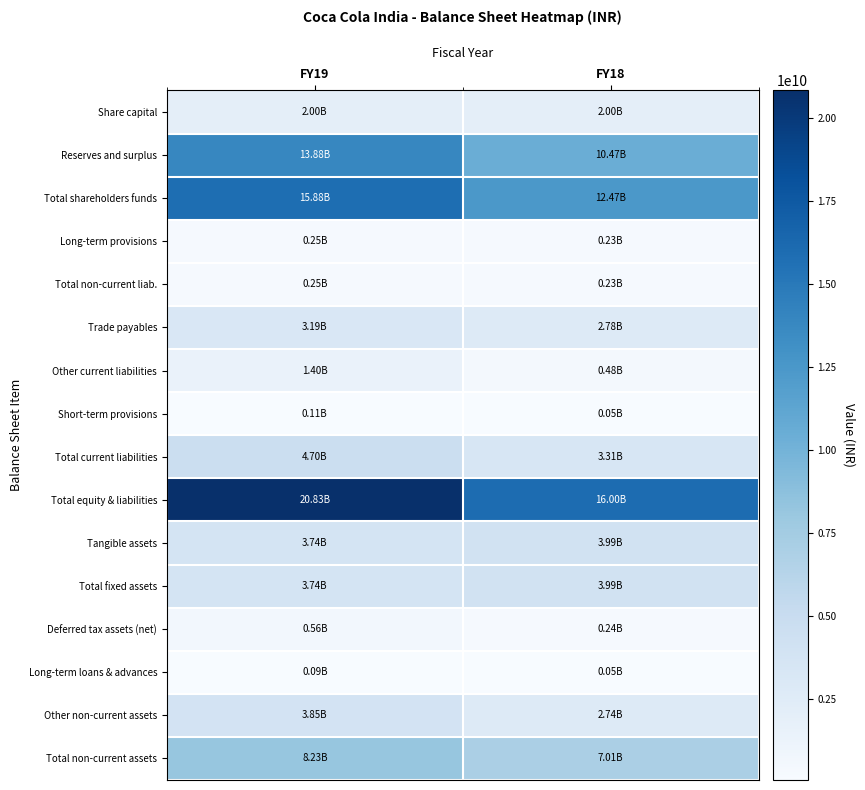

What is the minimum value shown in the chart?

48098000